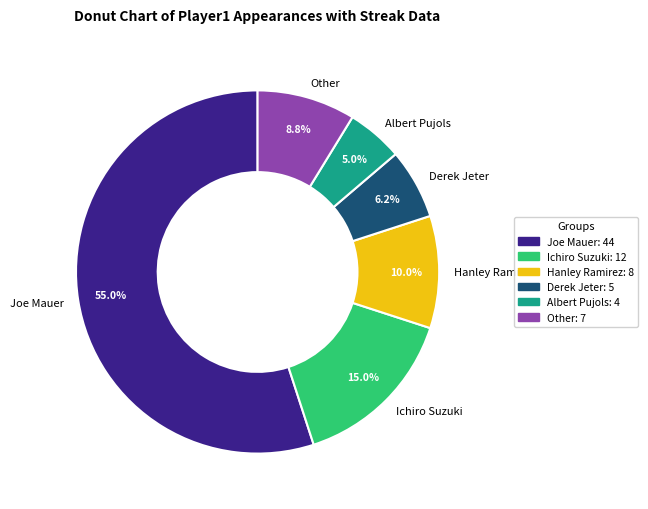

What is the ratio of the value at Derek Jeter to the value at Other?

0.7